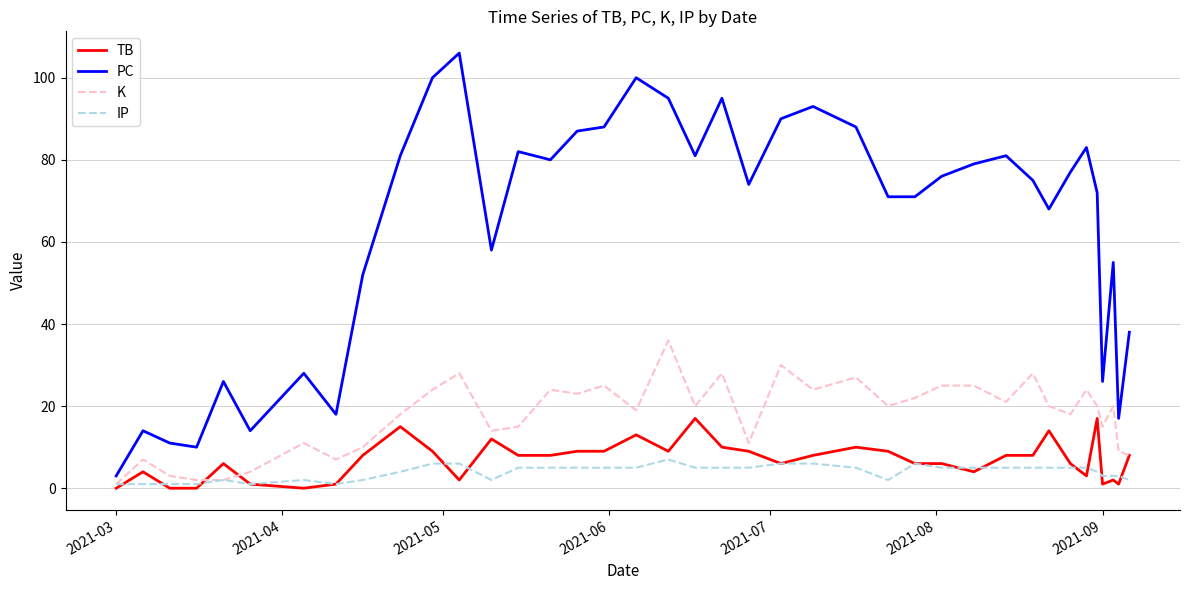

Is this an area chart (filled region under the line)?

No